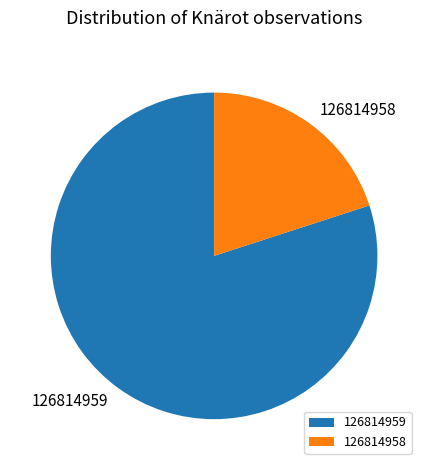

Rank the categories by value from lowest to highest.

126814958, 126814959